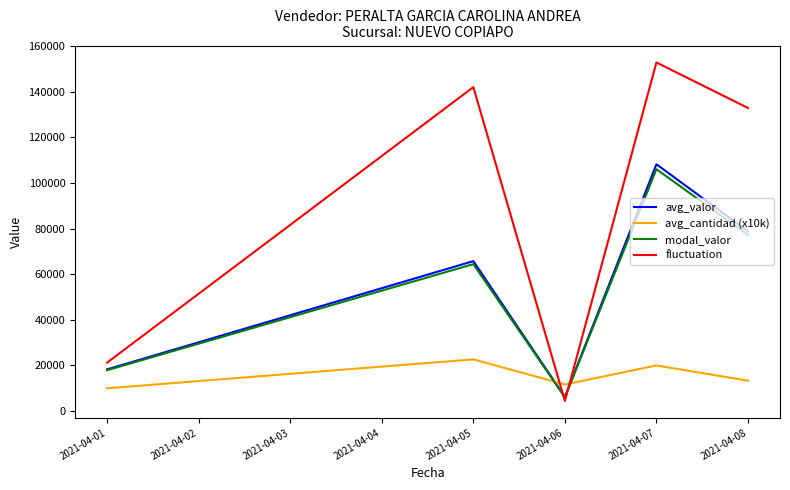

At which label is modal_valor closest to 56051?

2021-04-05